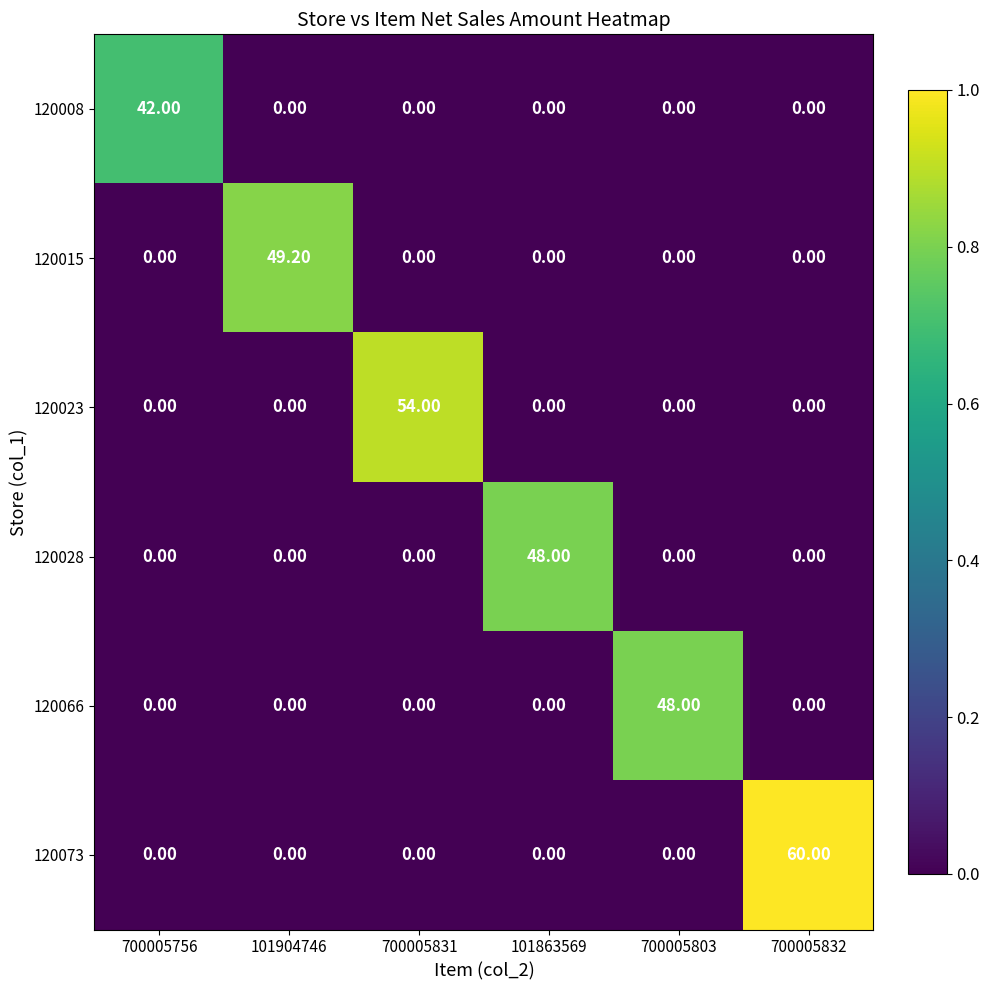

What is the average value of the 120028 series?

8.0